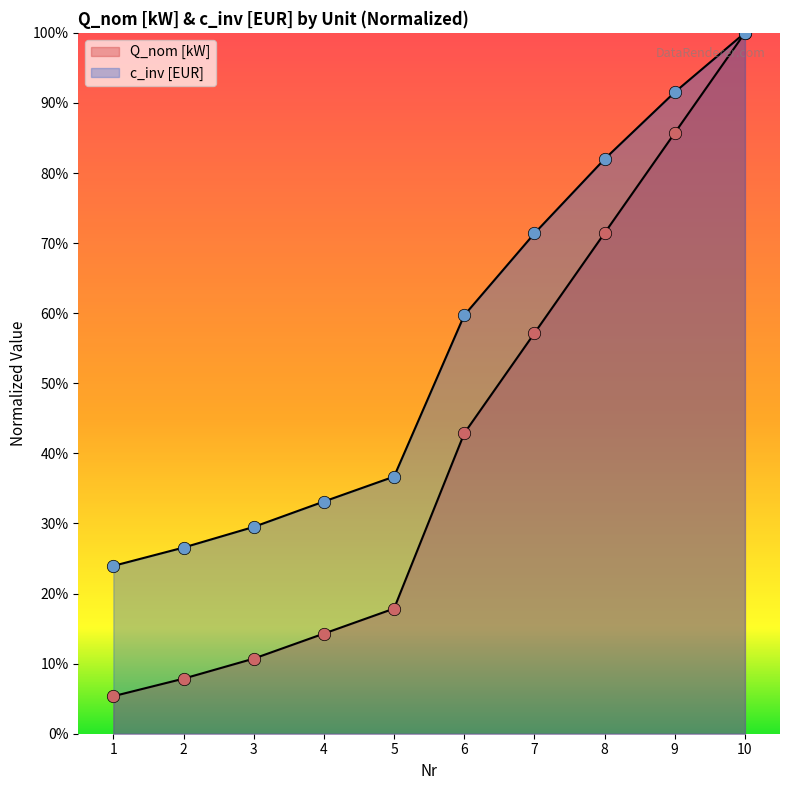

Is the value of Q_nom [kW] at 3 greater than the value of c_inv [EUR] at 9?

No